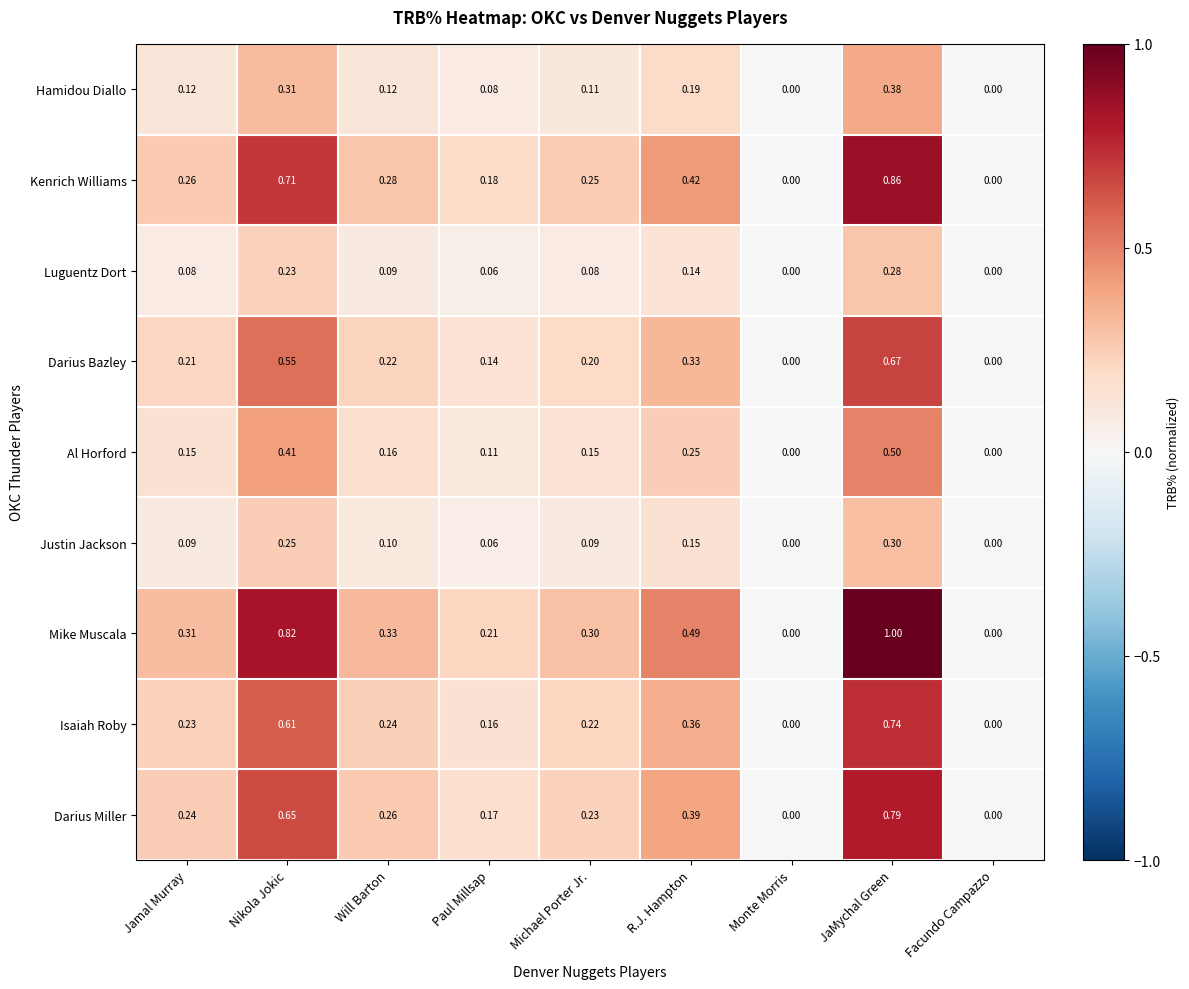

Which category has the highest value in the Darius Bazley series?

JaMychal Green